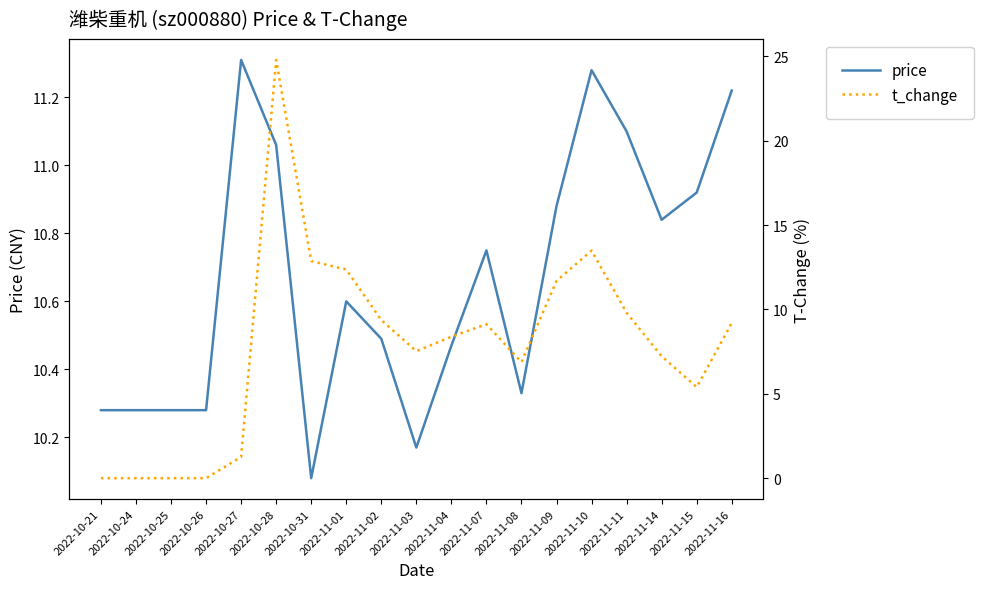

At which label is t_change closest to 12?

2022-11-09